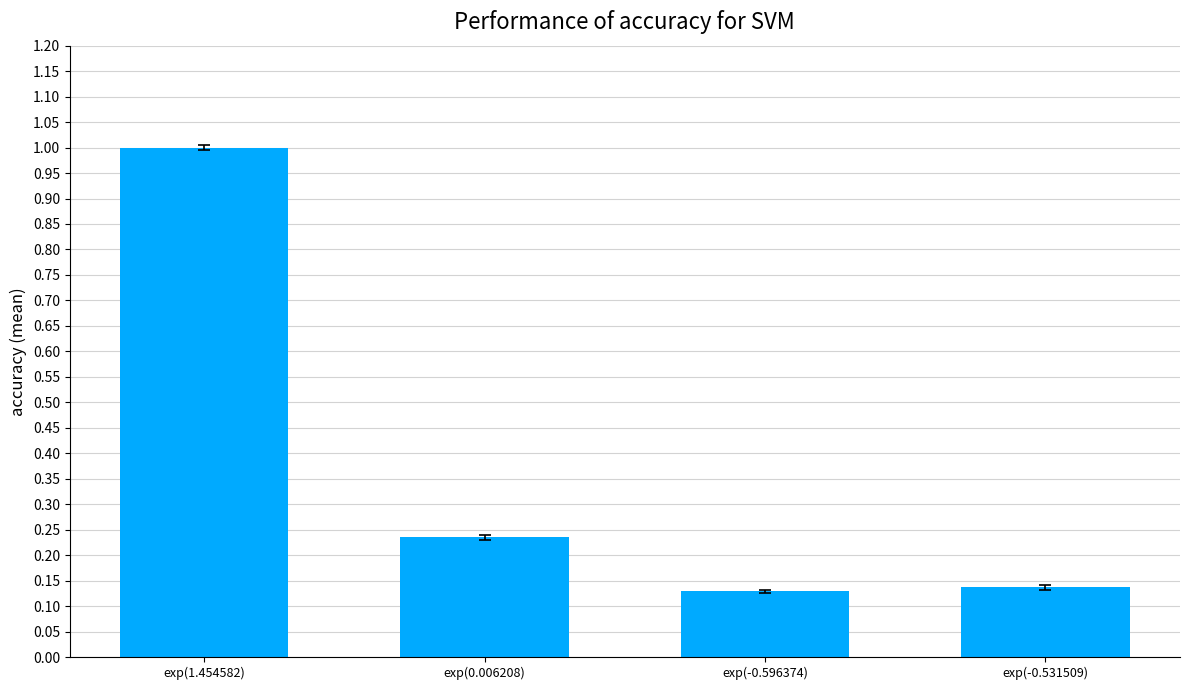

What is the change in value from exp(1.454582) to exp(0.006208)?

-0.8